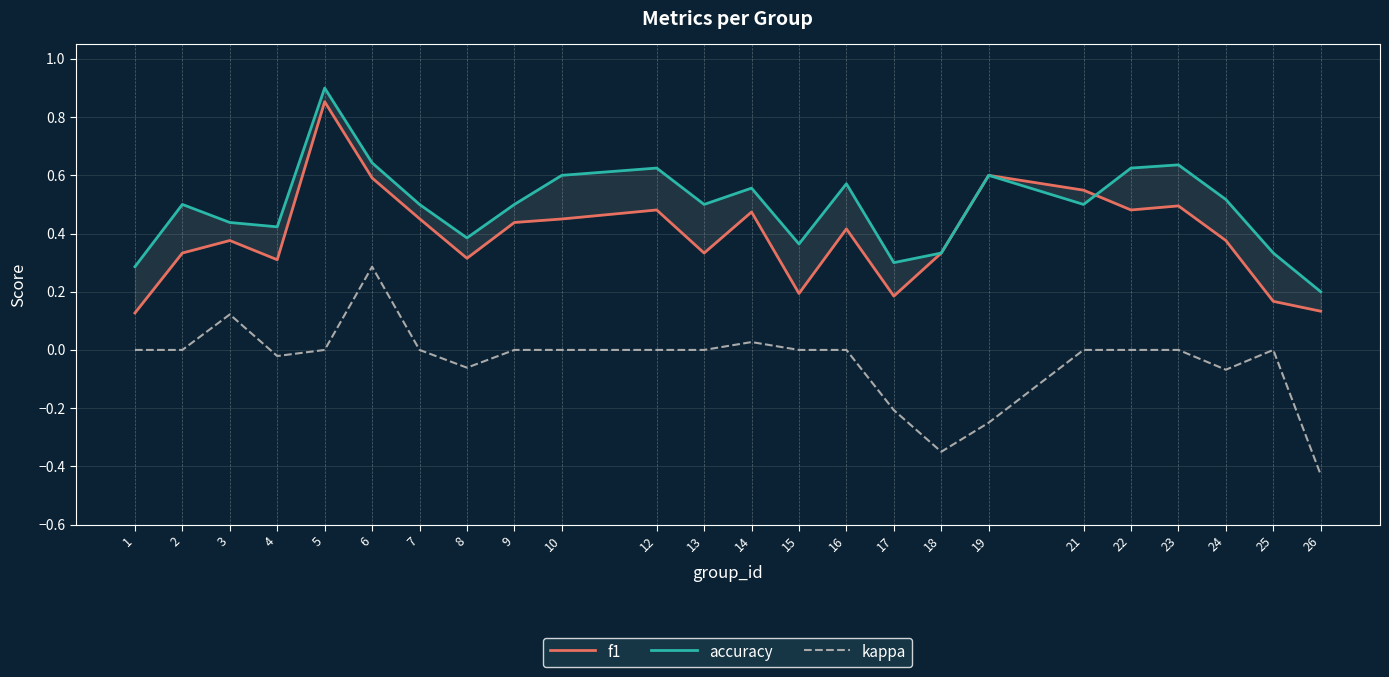

True or false: f1 and kappa cross at least once.

False